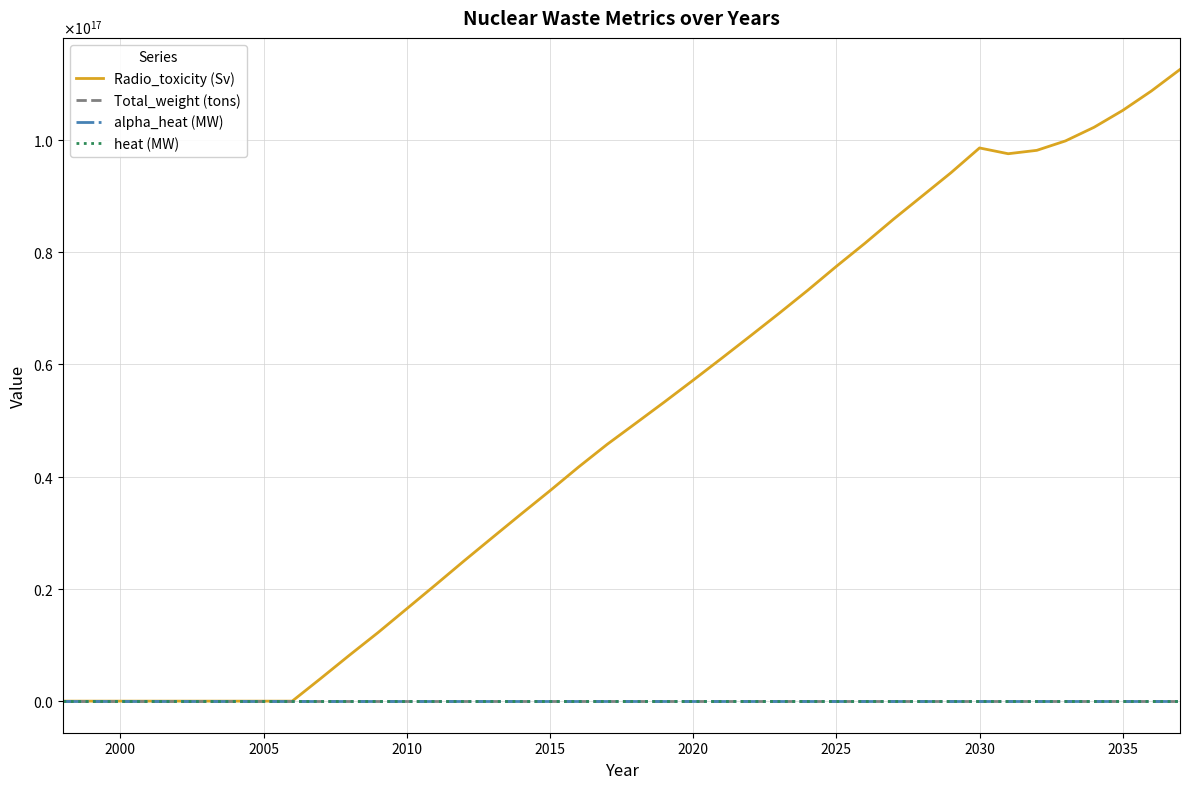

Does the chart have visible grid lines?

Yes